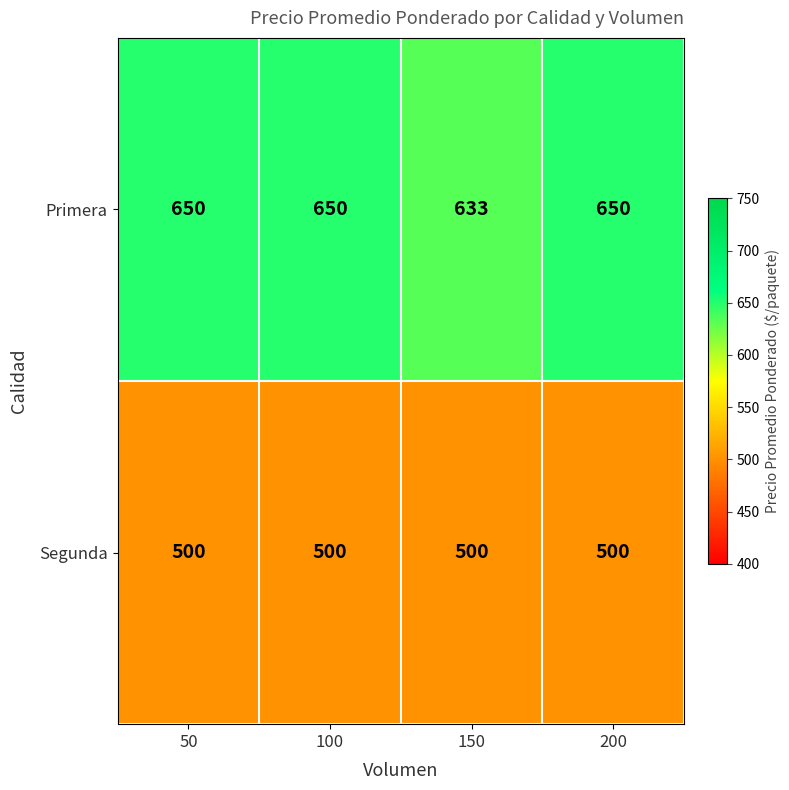

The value of Primera at 100 is 848. True or false?

False